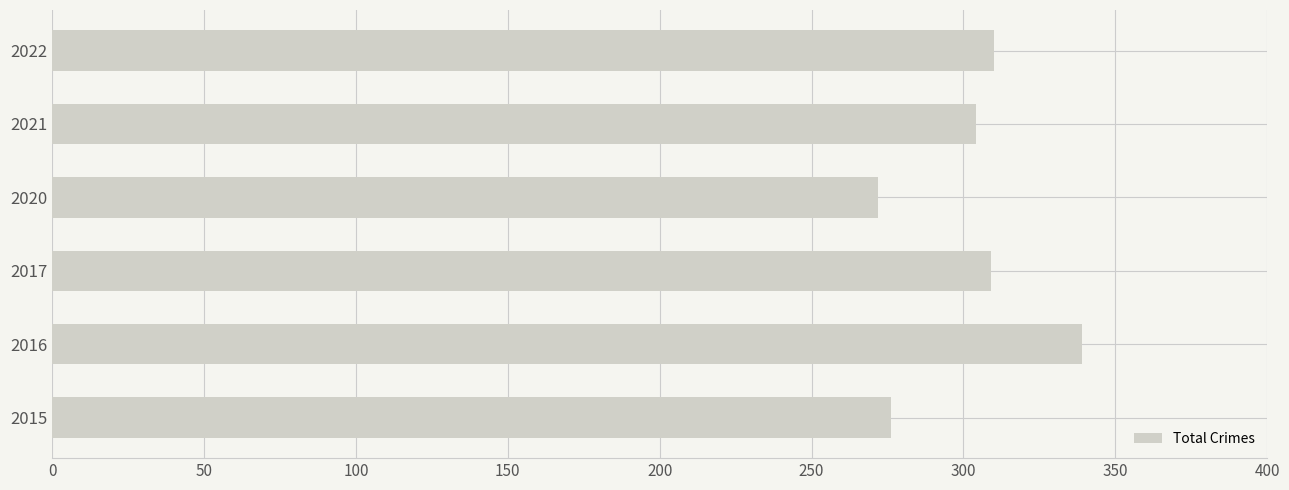

How many data points does each series have?

6